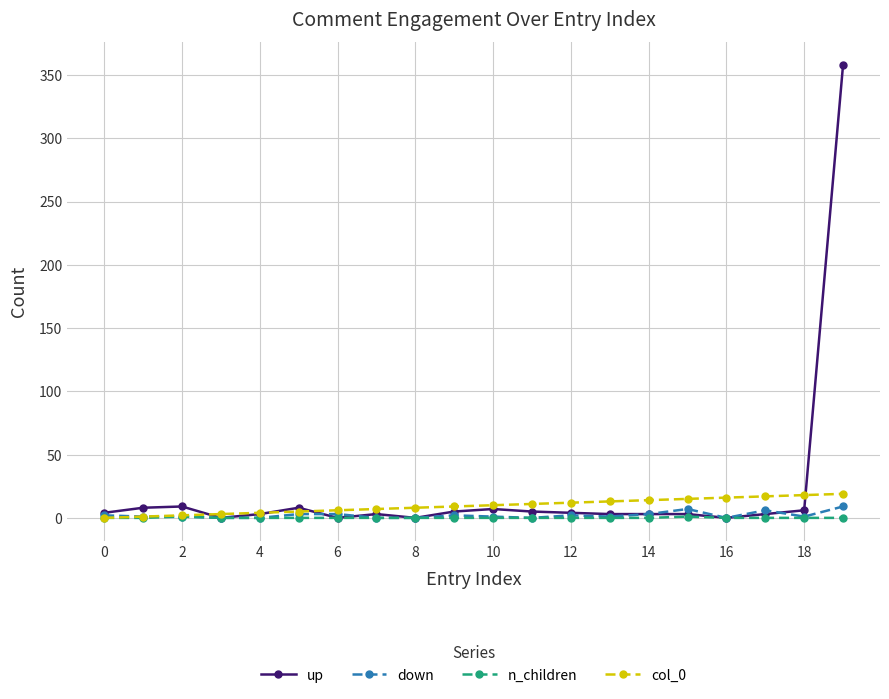

Which series has the widest spread of values?

up